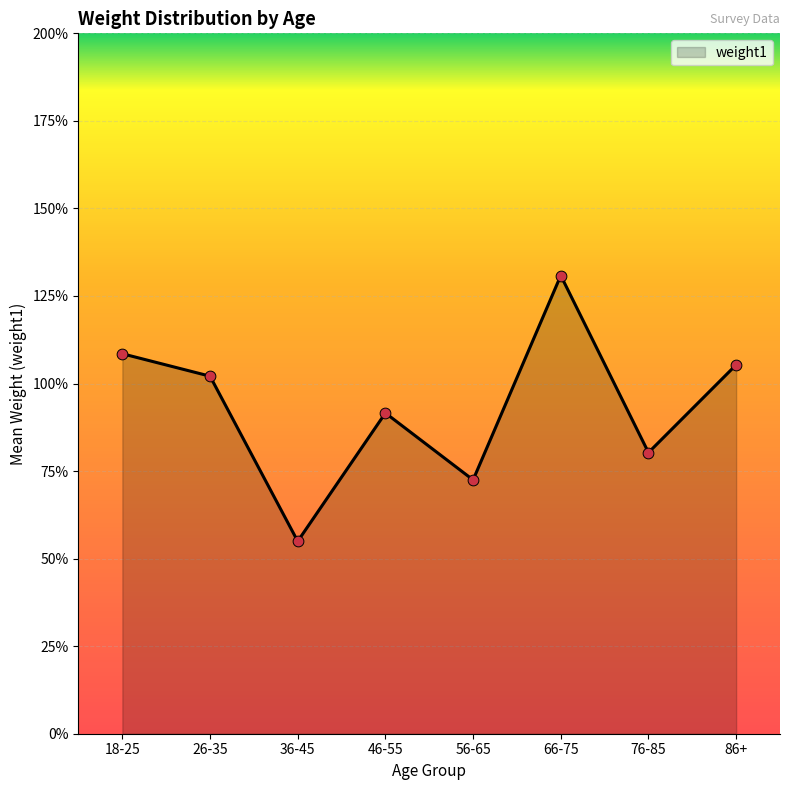

Does the chart have visible grid lines?

Yes